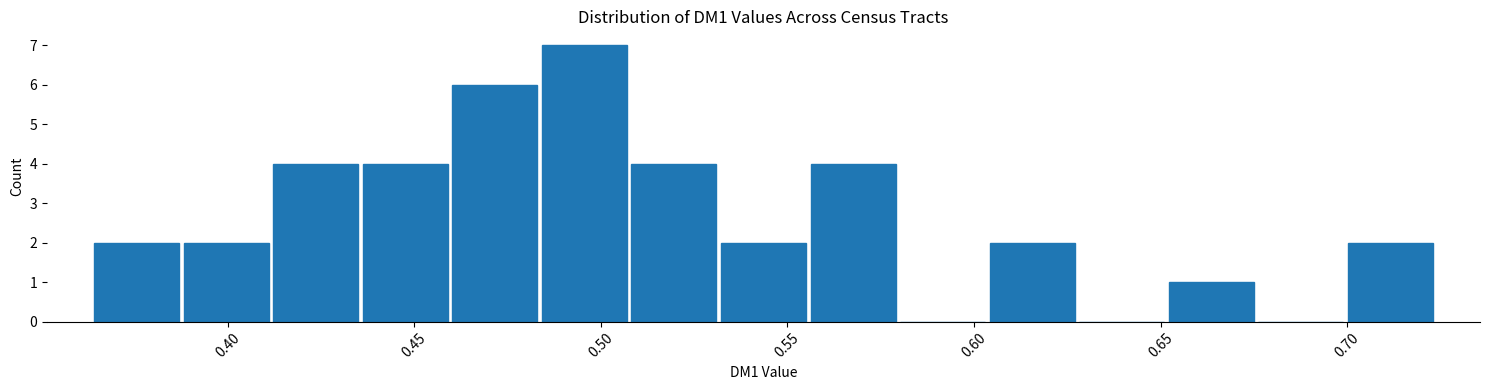

Which range on the x-axis has the tallest bar?

0.485 to 0.510